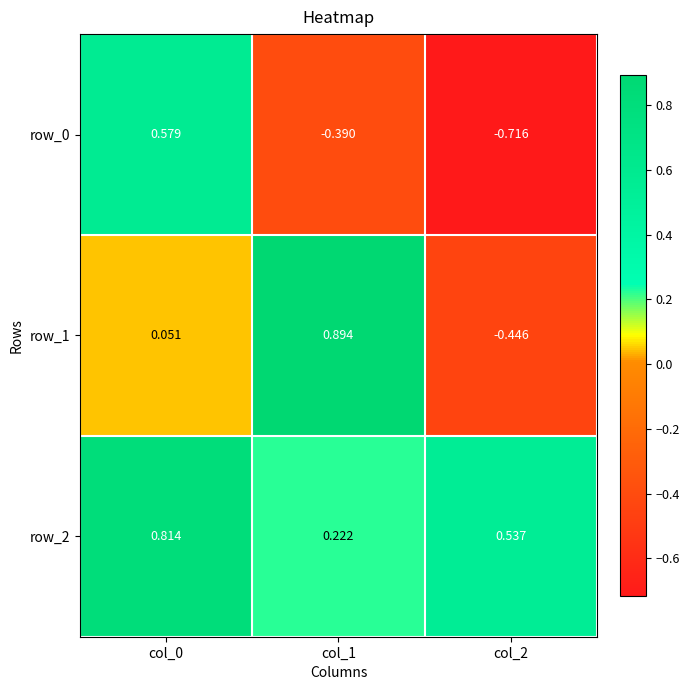

How many data points in row_1 are above 0?

2